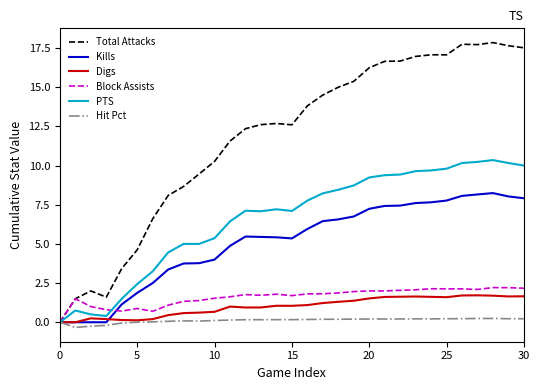

What are all the series names shown in the legend?

Total Attacks, Kills, Digs, Block Assists, PTS, Hit Pct